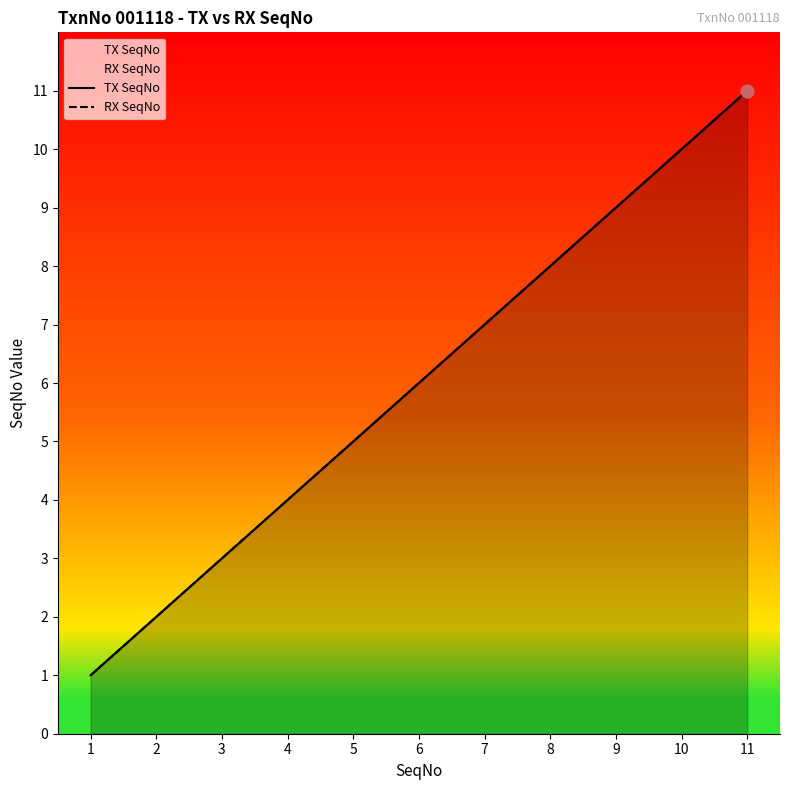

Which series contains the lowest Y value?

TX SeqNo